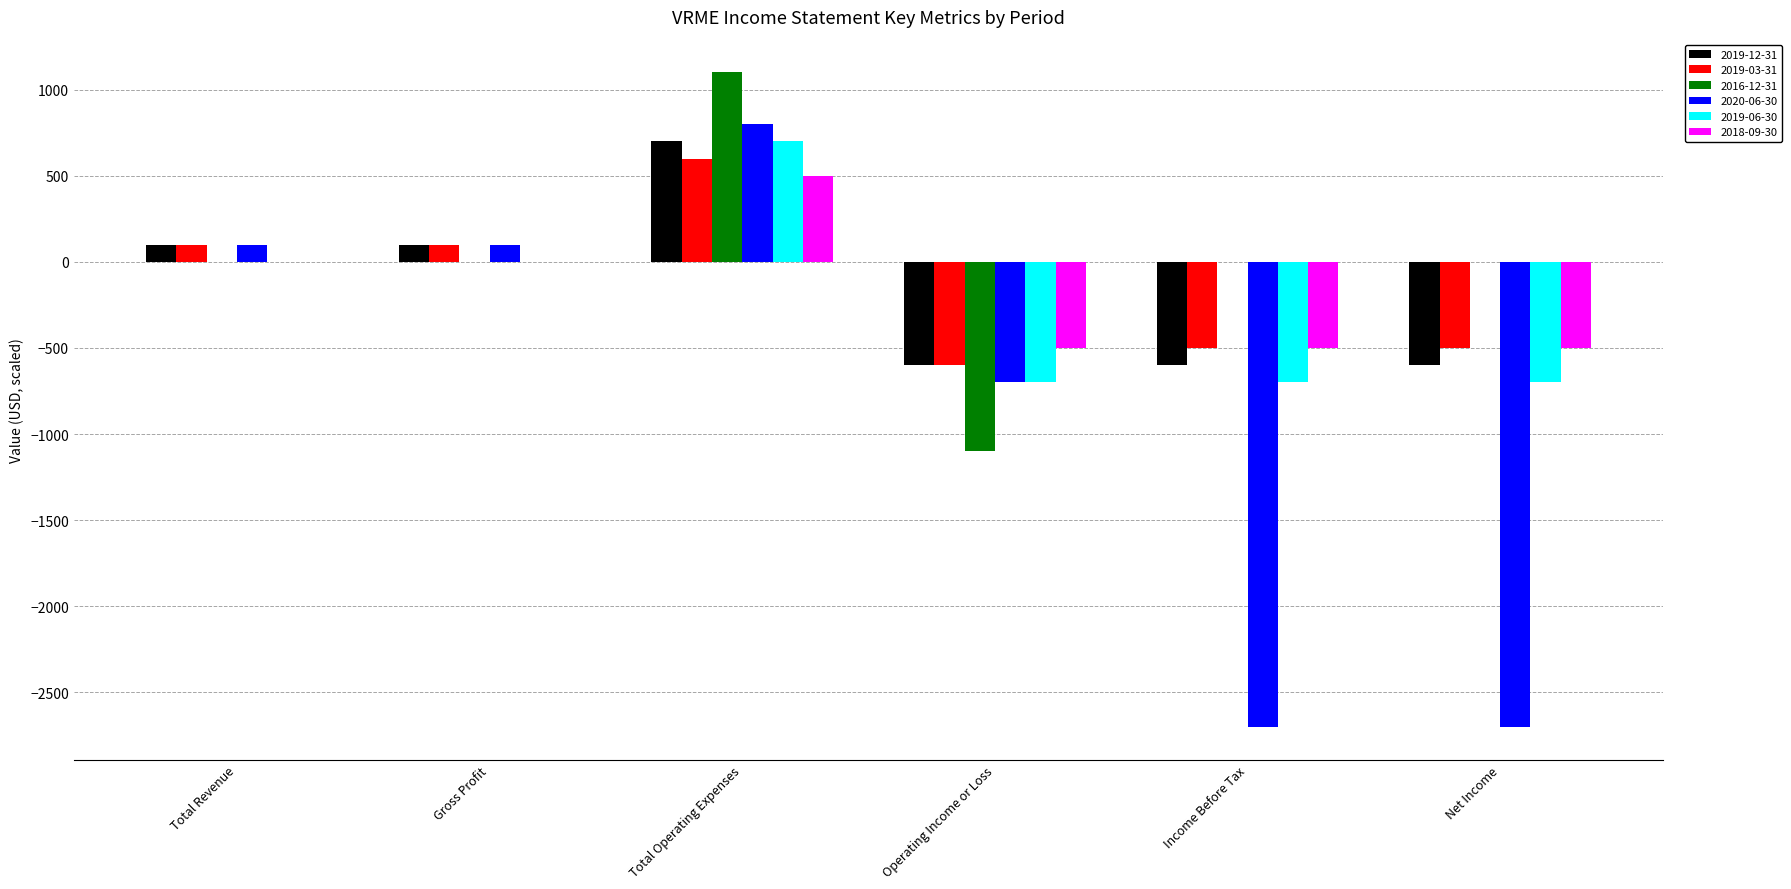

What is the sum of all 2018-09-30 values?

-1000